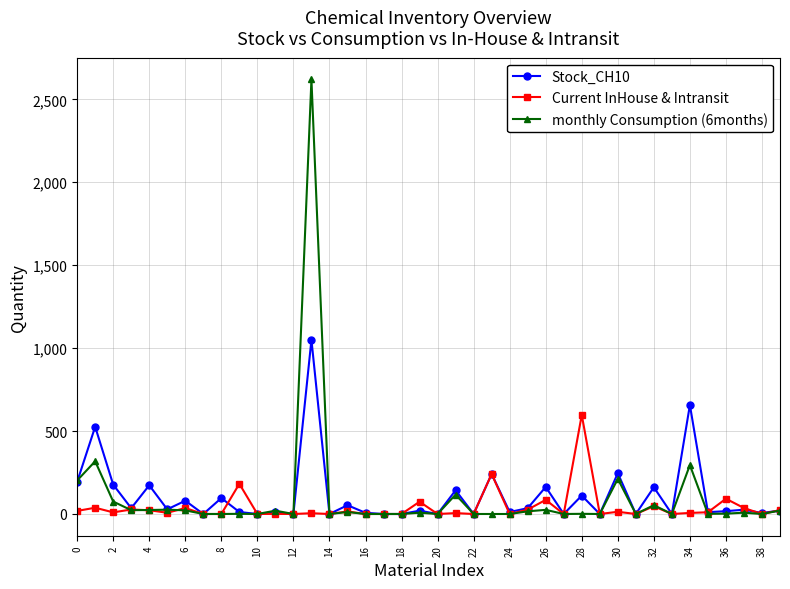

What is the maximum value shown in the chart?

2620.0